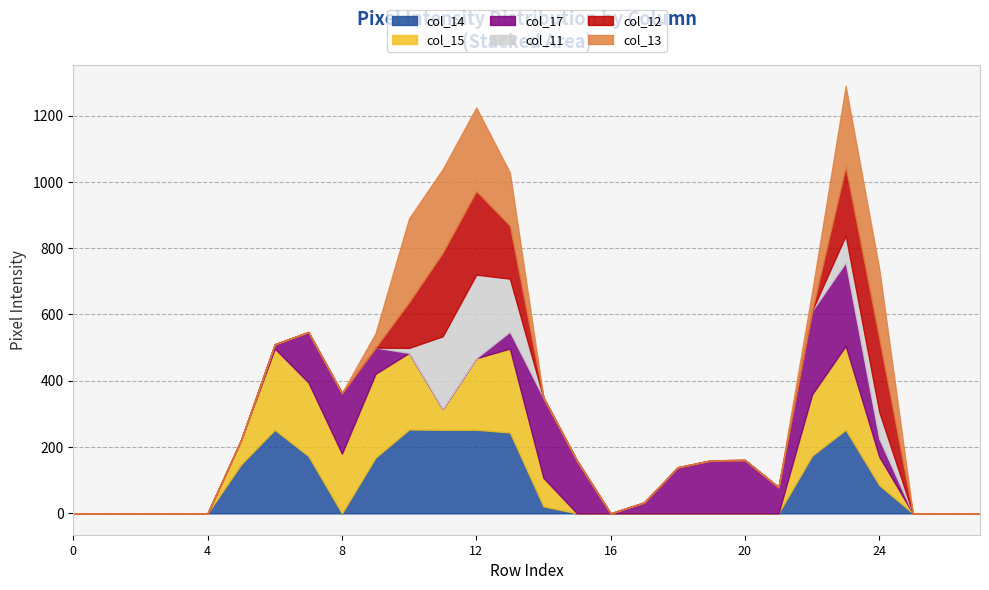

Is it true that col_12 equals 0 at 5?

True